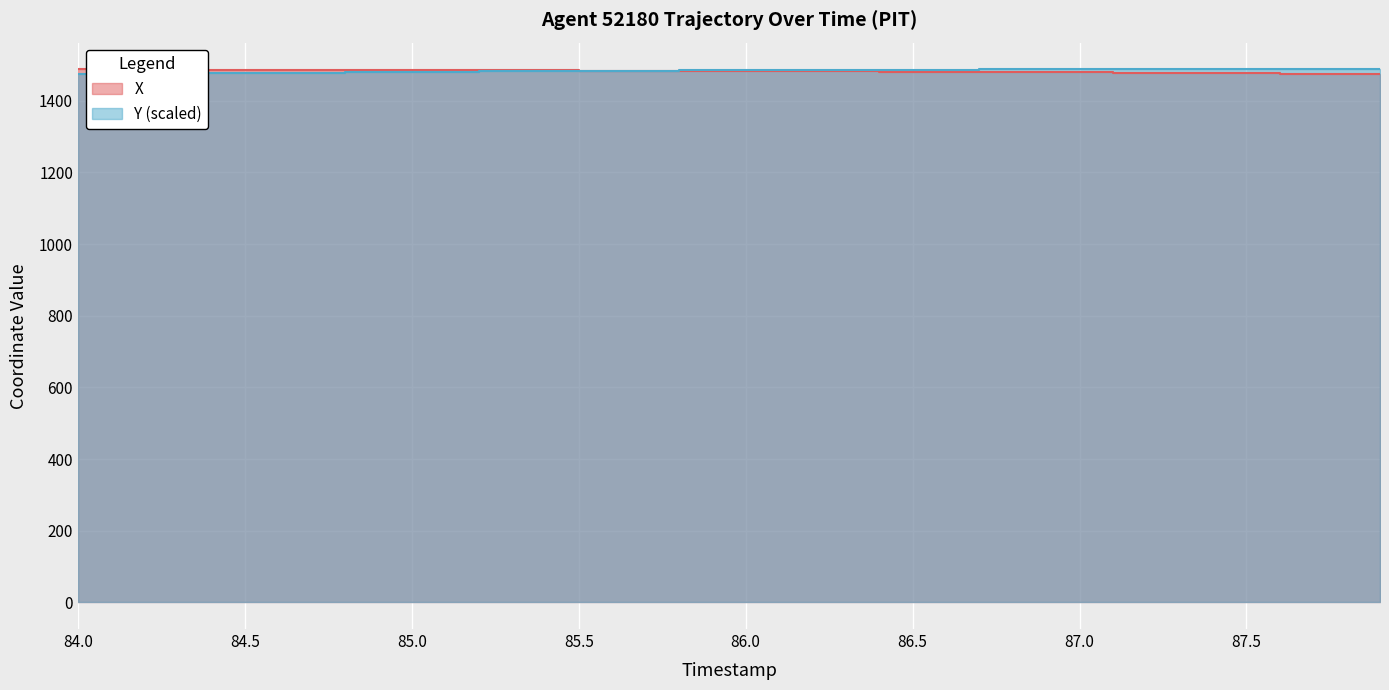

Reading left to right, extract all data points from this chart.

X: 1487.8	1487.6	1487.3	1487.1	1486.9	1486.7	1486.5	1486.2	1486.0	1485.8	1485.5	1485.3	1485.0	1484.8	1484.5	1484.2	1484.0	1483.7	1483.4	1483.1	1482.8	1482.5	1482.2	1481.8	1481.4	1481.1	1480.7	1480.2	1479.8	1479.4	1478.9	1478.5	1478.0	1477.5	1477.0	1476.5	1476.0	1475.5	1475.0	1474.5
Y: 1474.5	1475.1	1475.7	1476.3	1476.9	1477.5	1478.1	1478.8	1479.4	1479.9	1480.5	1481.1	1481.6	1482.2	1482.7	1483.2	1483.7	1484.1	1484.5	1484.9	1485.3	1485.7	1486.0	1486.3	1486.6	1486.8	1487.0	1487.2	1487.4	1487.5	1487.6	1487.7	1487.7	1487.8	1487.8	1487.8	1487.7	1487.7	1487.6	1487.5